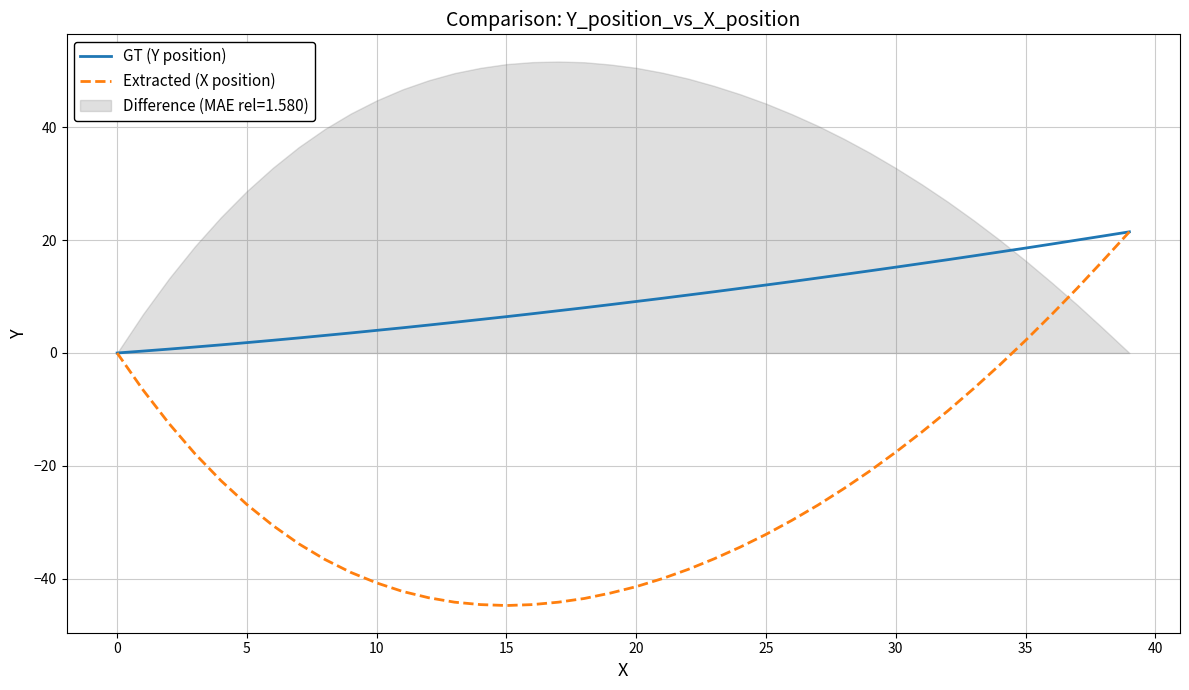

Which series has the largest range (max minus min)?

Extracted (X position)